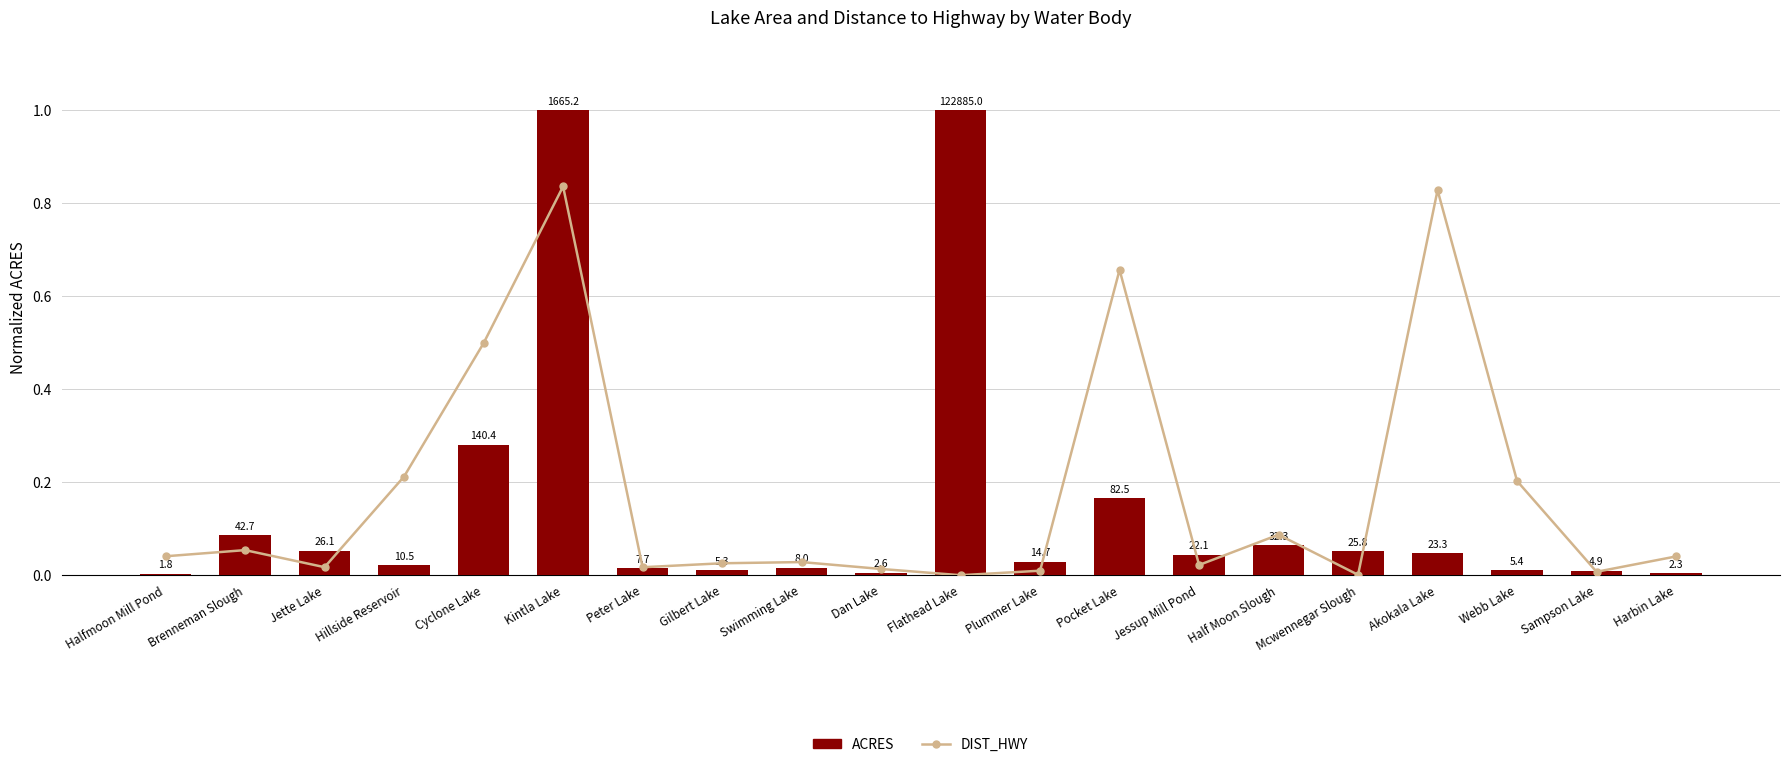

Is the value of ACRES at Kintla Lake greater than the value of DIST_HWY at Harbin Lake?

Yes